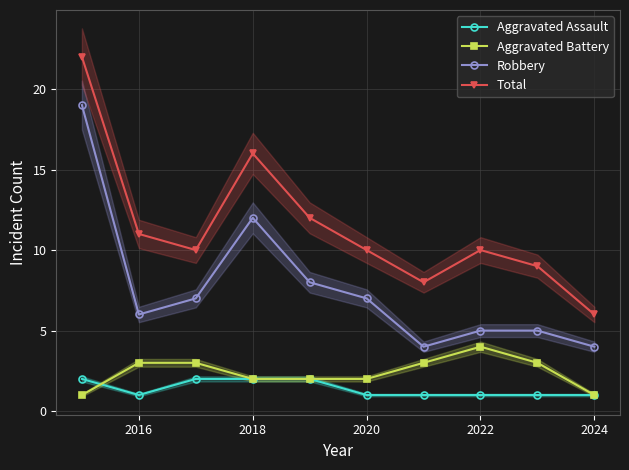

What is the value of the Robbery point at the 4th from the left?

12